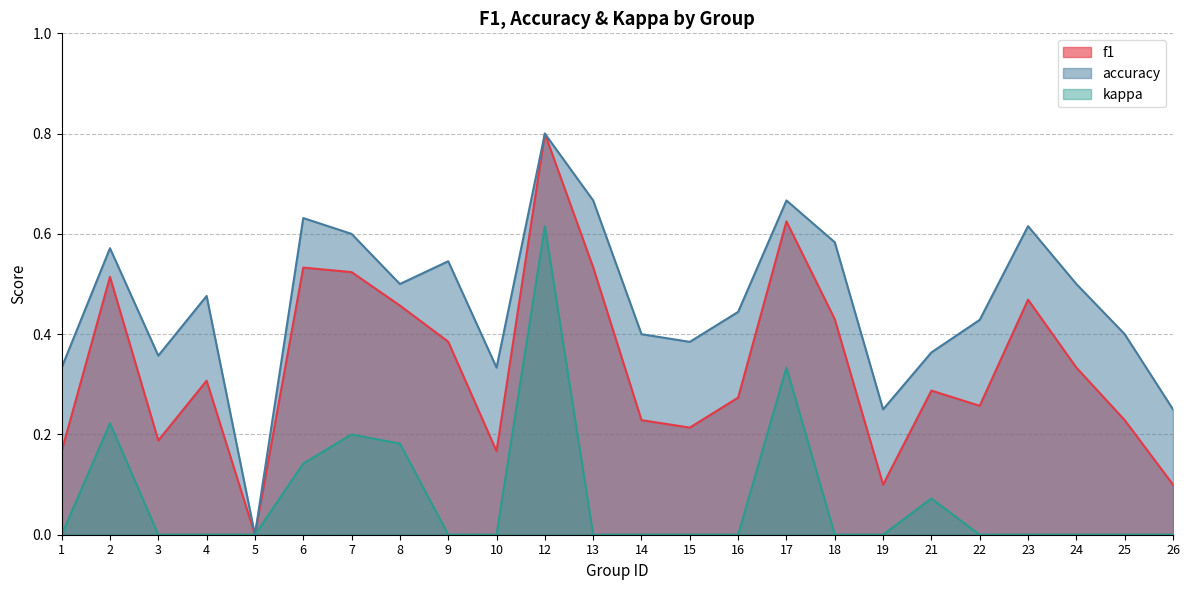

Which series changed the most between 6 and 22?

f1